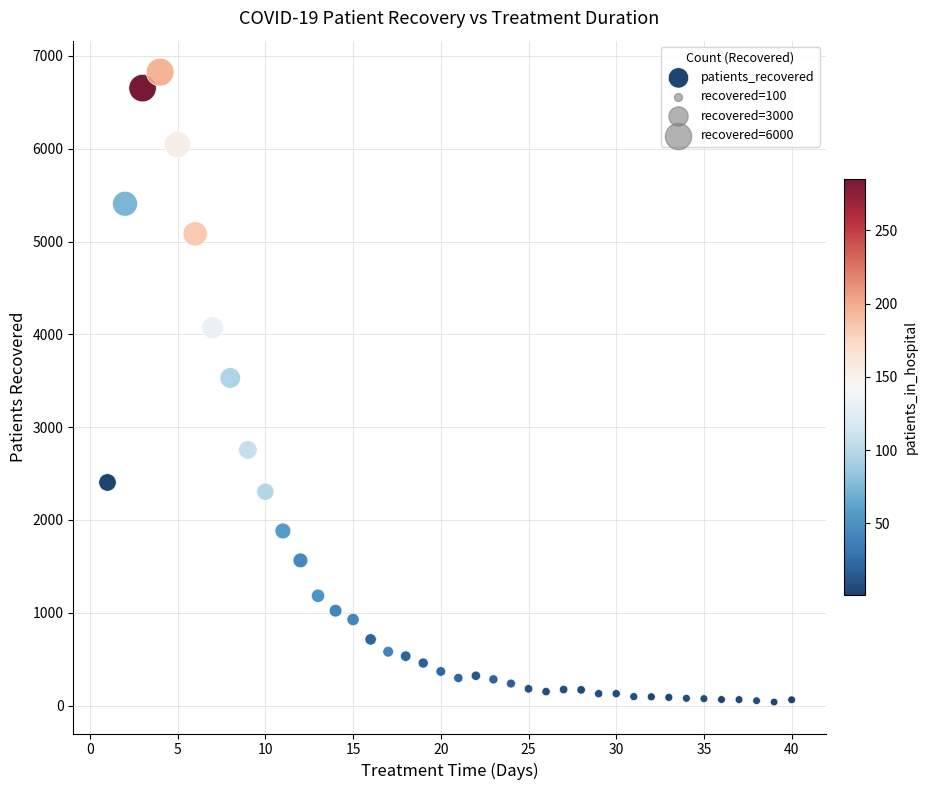

What is the range of X values (max minus min)?

39